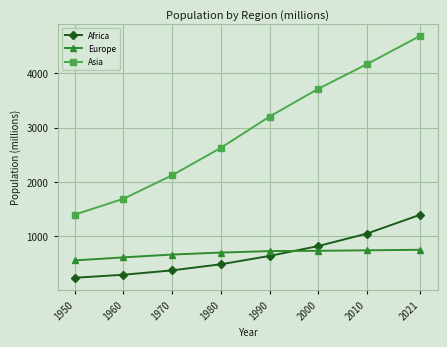

Which label corresponds to the smallest value in the chart?

1950